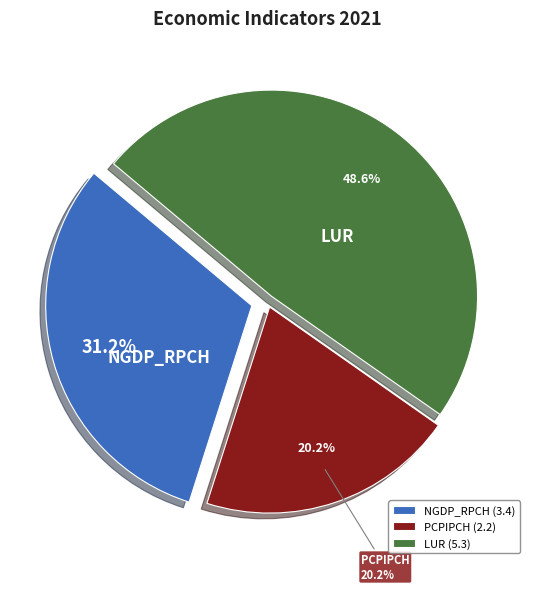

How much of the chart is everything except LUR?

51.4%